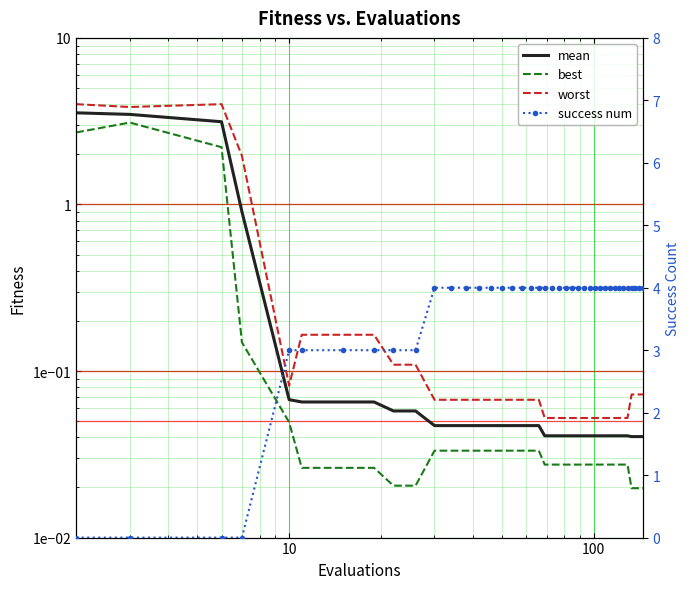

What is the difference between the second highest and second lowest values in the best series?

2.7